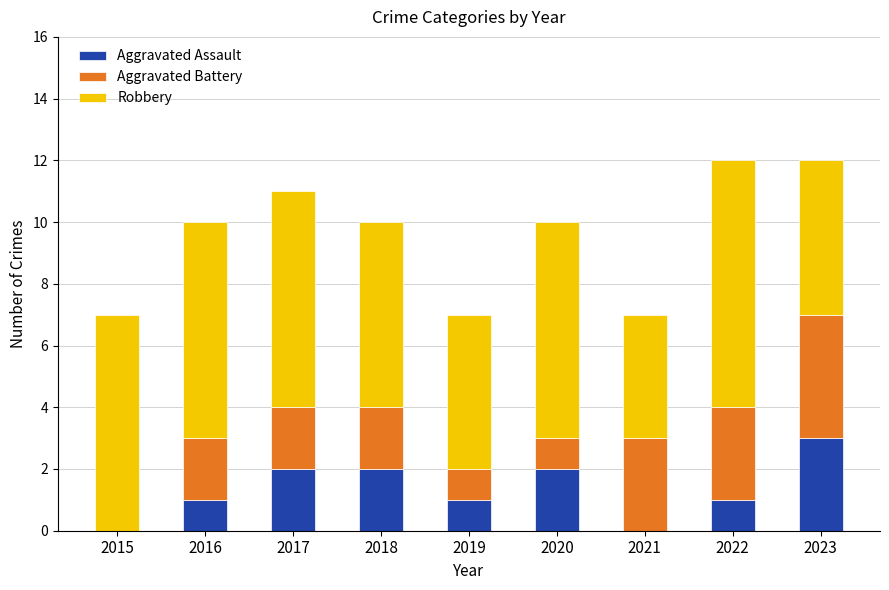

The value of Aggravated Assault at 2015 is -1. True or false?

False